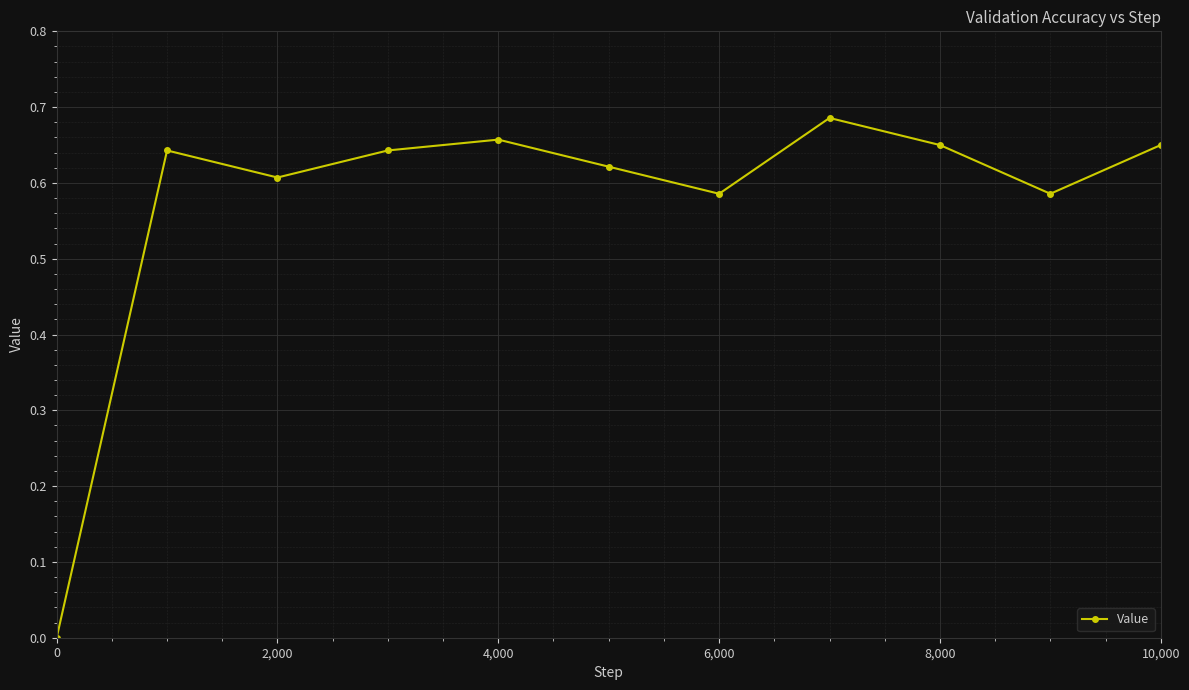

How many interior local valleys (lower than both neighbors) does the data have?

3